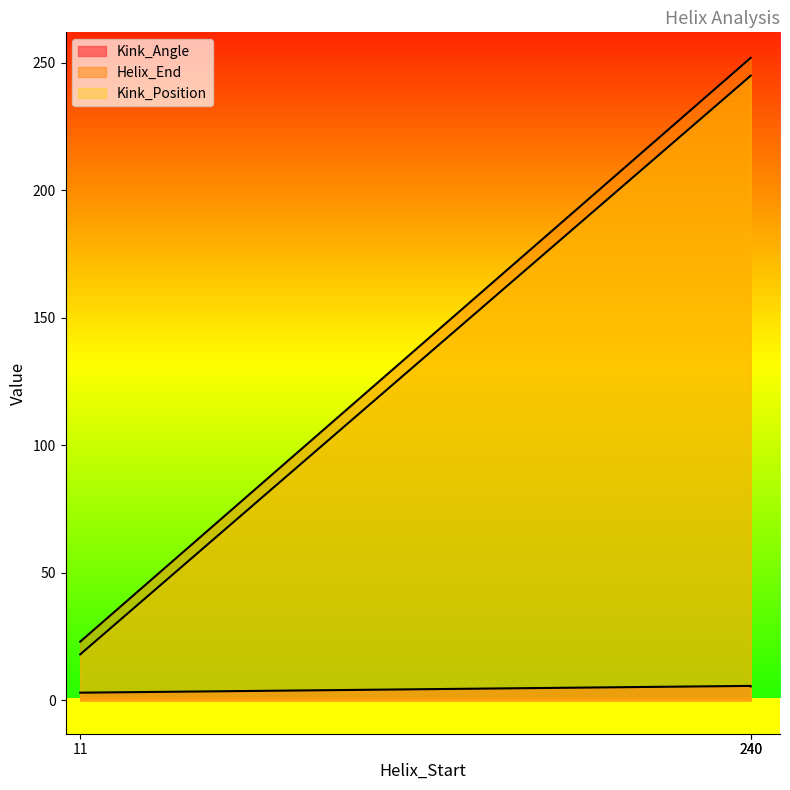

Between 240 and 240, which series saw the biggest shift?

Kink_Angle